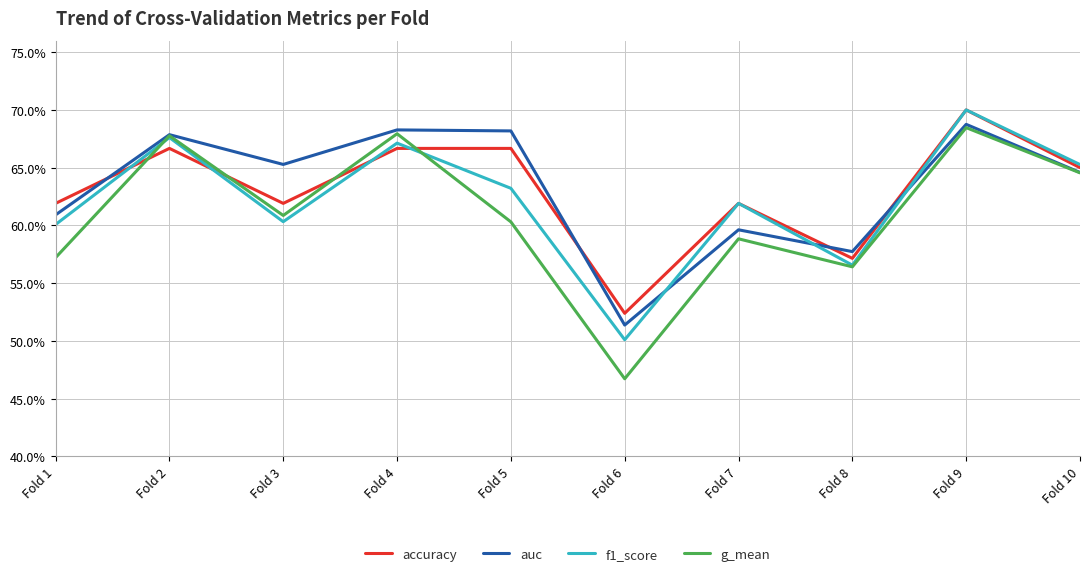

True or false: f1_score and accuracy cross at least once.

True